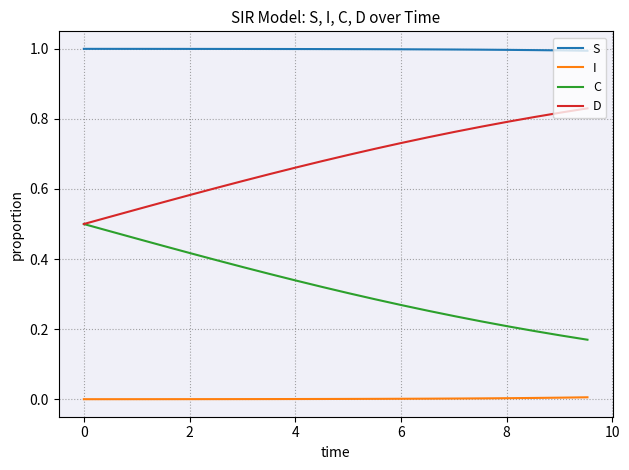

Which series has the largest total across all categories?

S